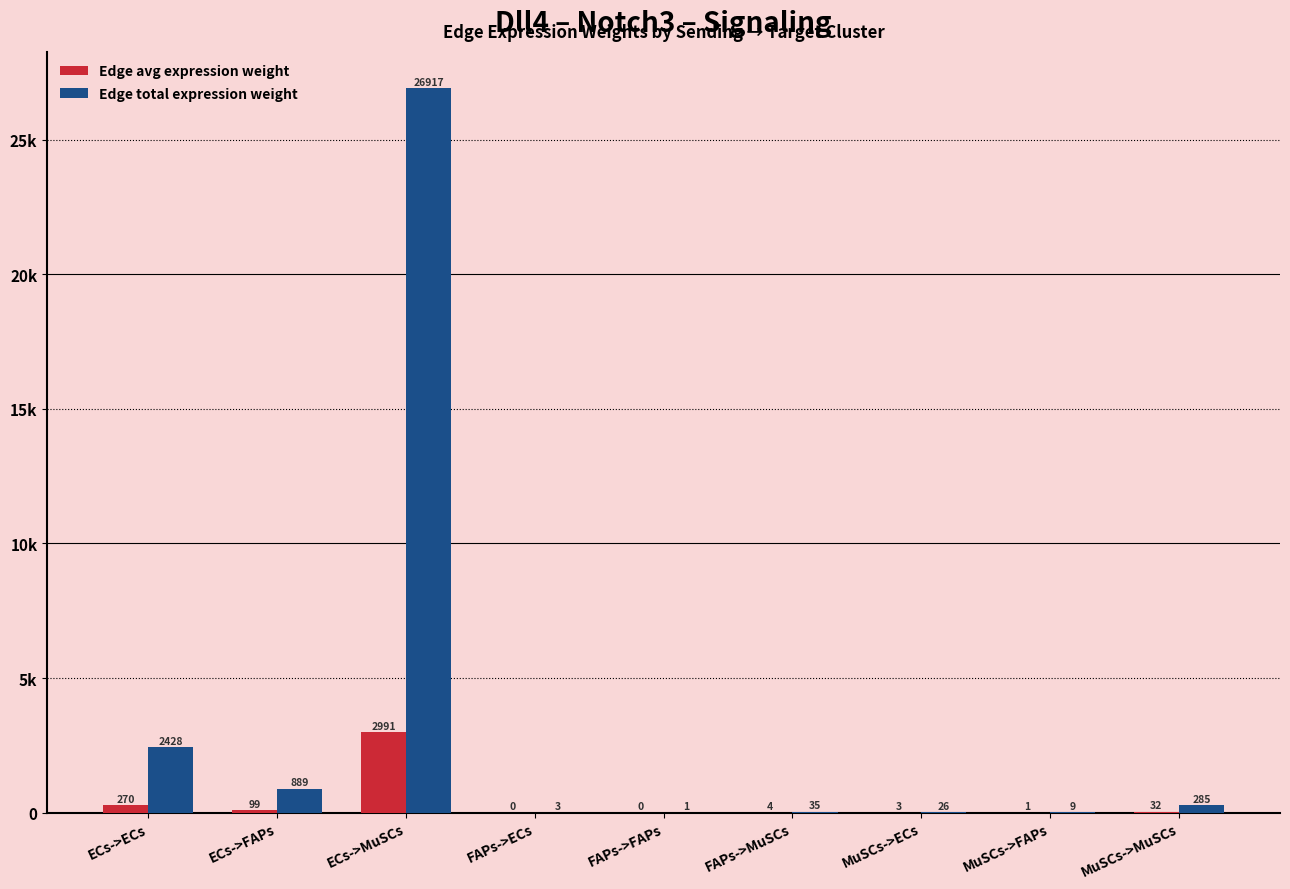

True or false: Edge avg expression weight has a value of 31.6 at MuSCs->MuSCs.

True